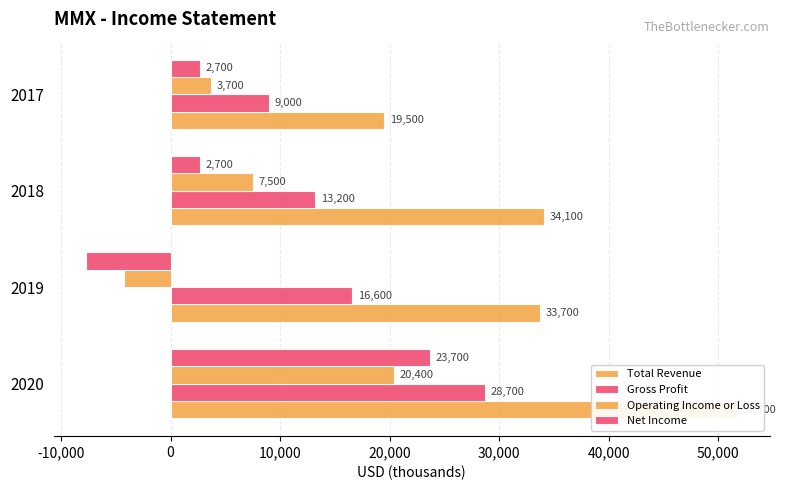

Reading left to right, transcribe all the data shown in this chart.

Total Revenue: 51700	33700	34100	19500
Gross Profit: 28700	16600	13200	9000
Operating Income or Loss: 20400	-4300	7500	3700
Net Income: 23700	-7700	2700	2700